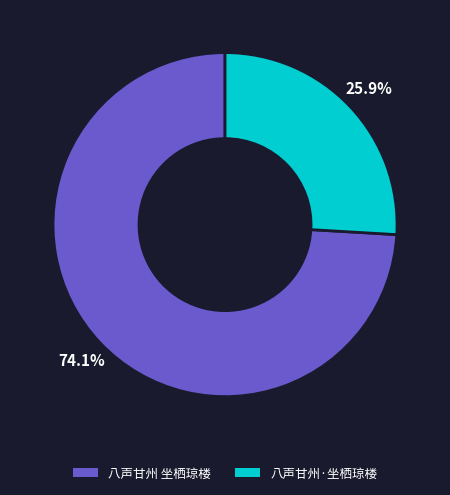

Is there any slice that represents more than half of the pie?

Yes